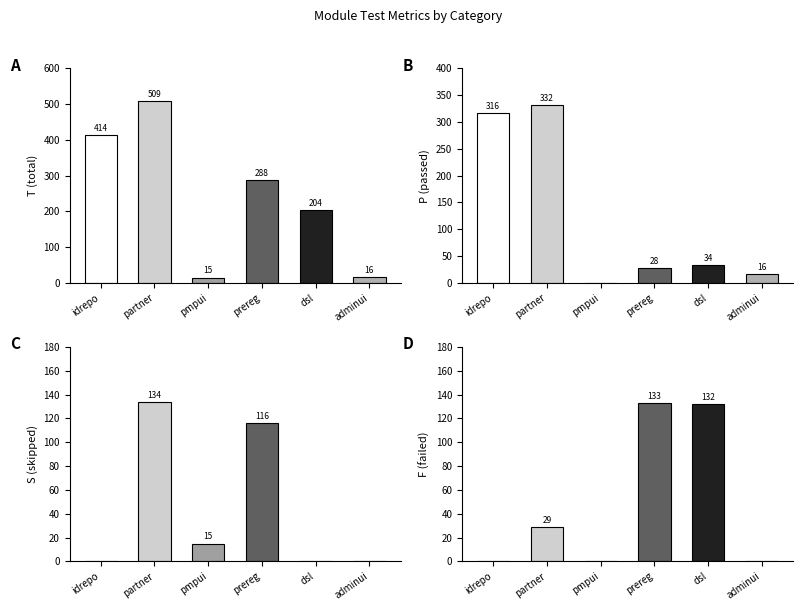

List the labels in order of F value, largest first.

prereg, dsl, partner, idrepo, pmpui, adminui